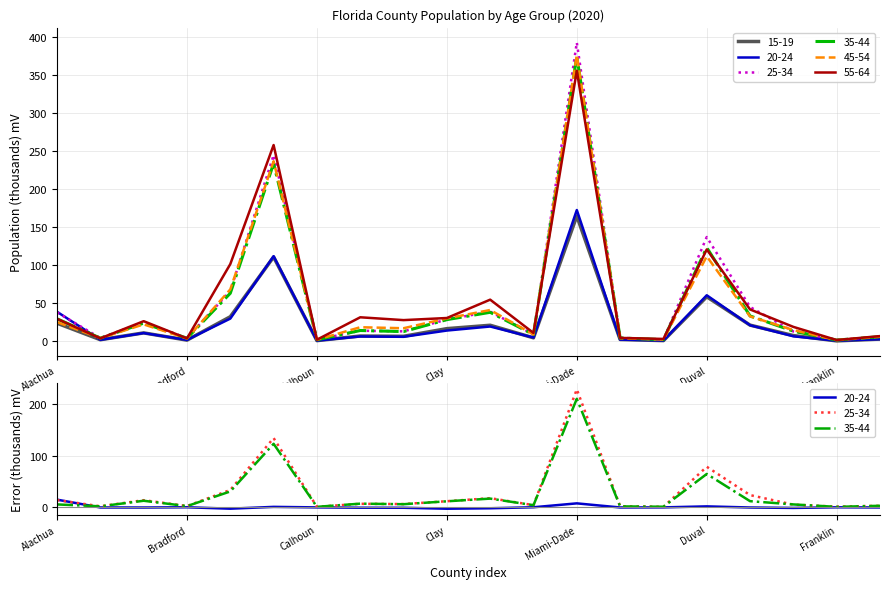

What is the label of the 17th point from the left?

Escambia